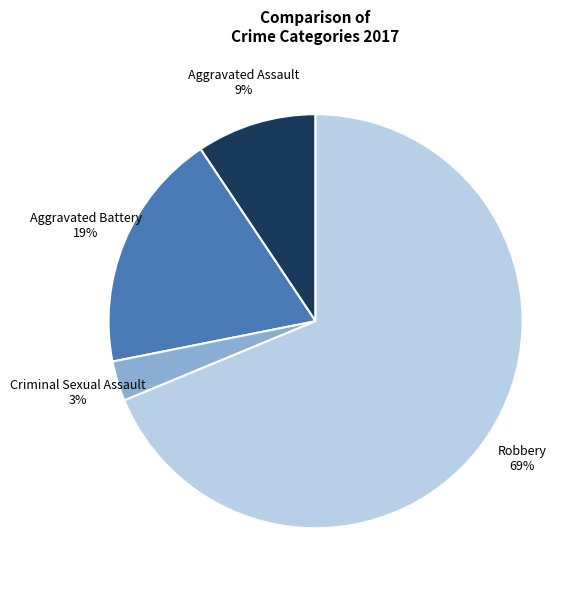

The Robbery slice represents 69% of the pie. True or false?

True